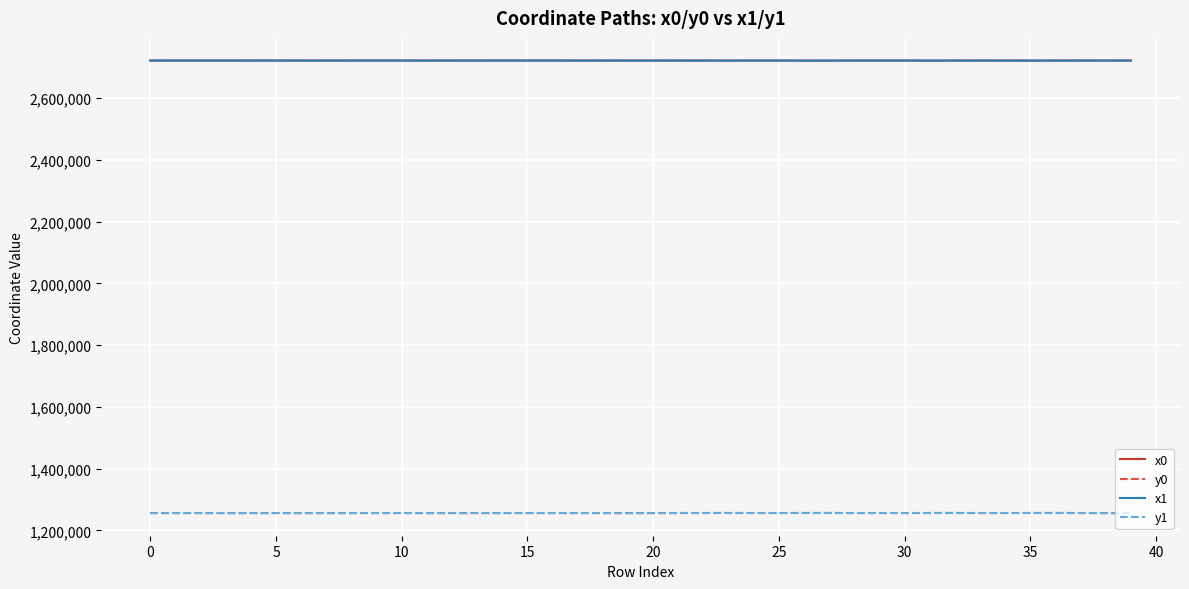

What is the greatest value displayed?

2721421.3